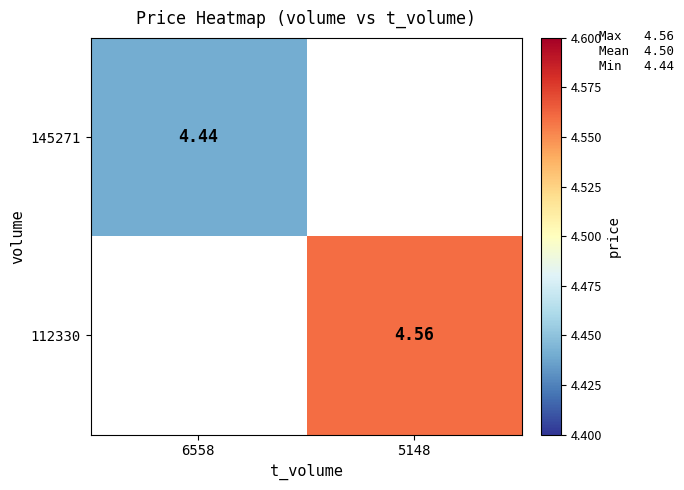

Rank the series at 6558 from lowest to highest value.

145271, 112330